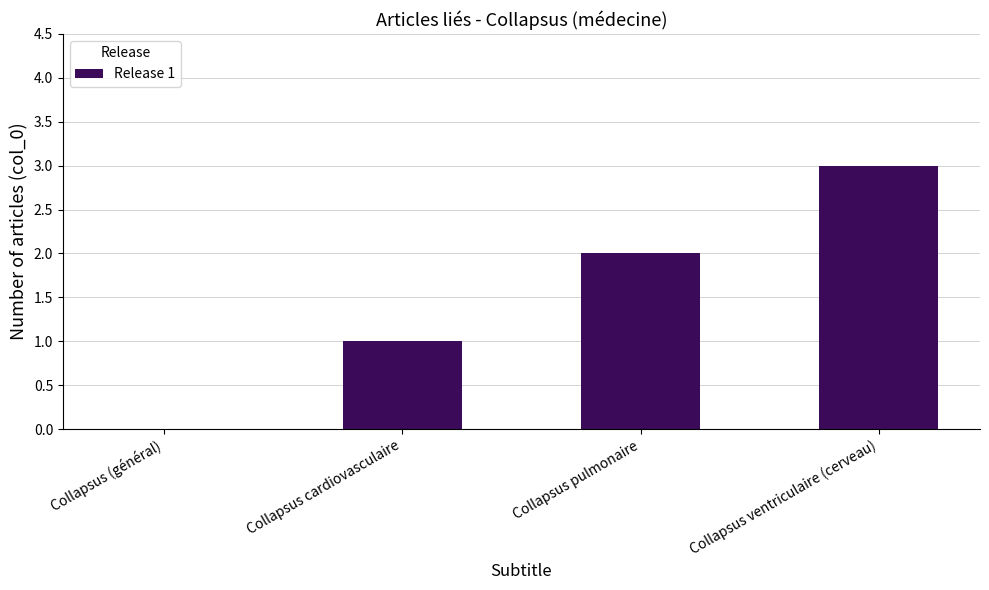

What is the sum of all values?

6